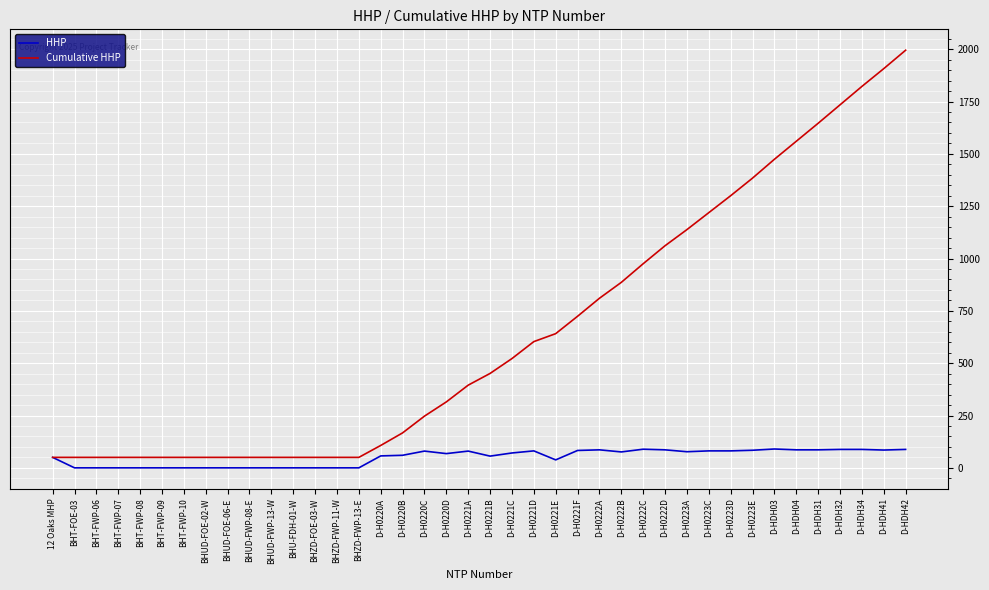

The HHP series shows 68 at D-H0220D. True or false?

True